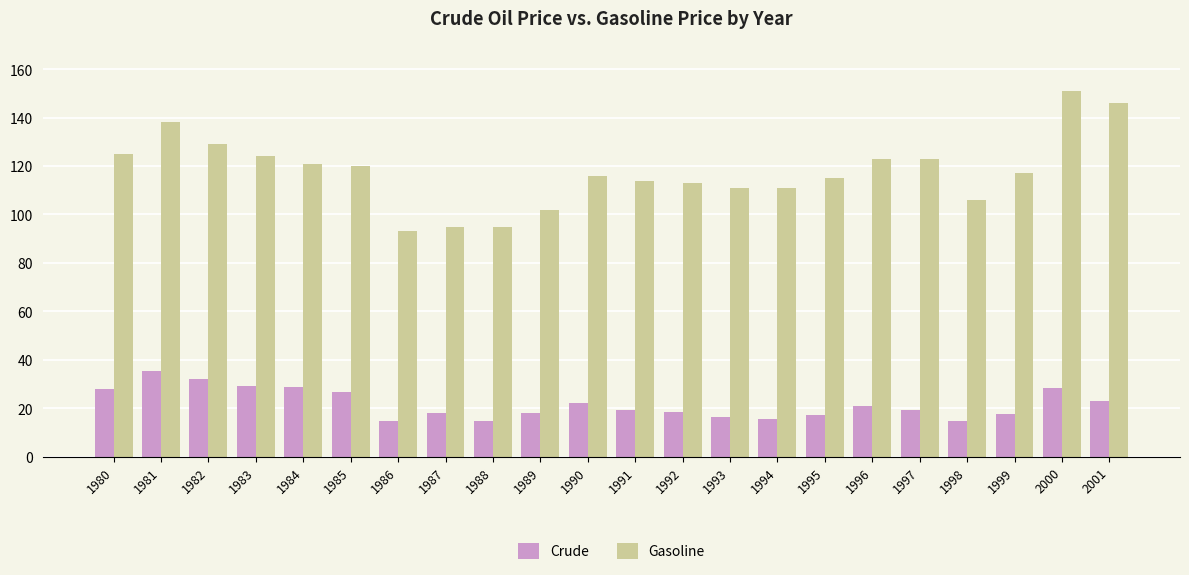

At which label does Gasoline reach its peak?

2000